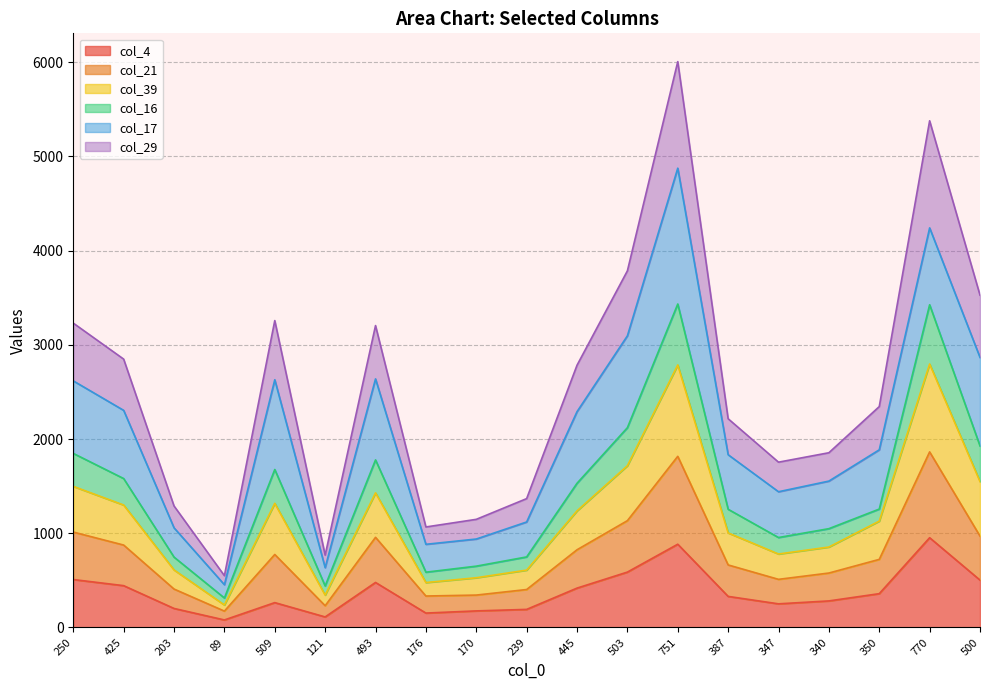

Between 751 and 509, which is larger?

751